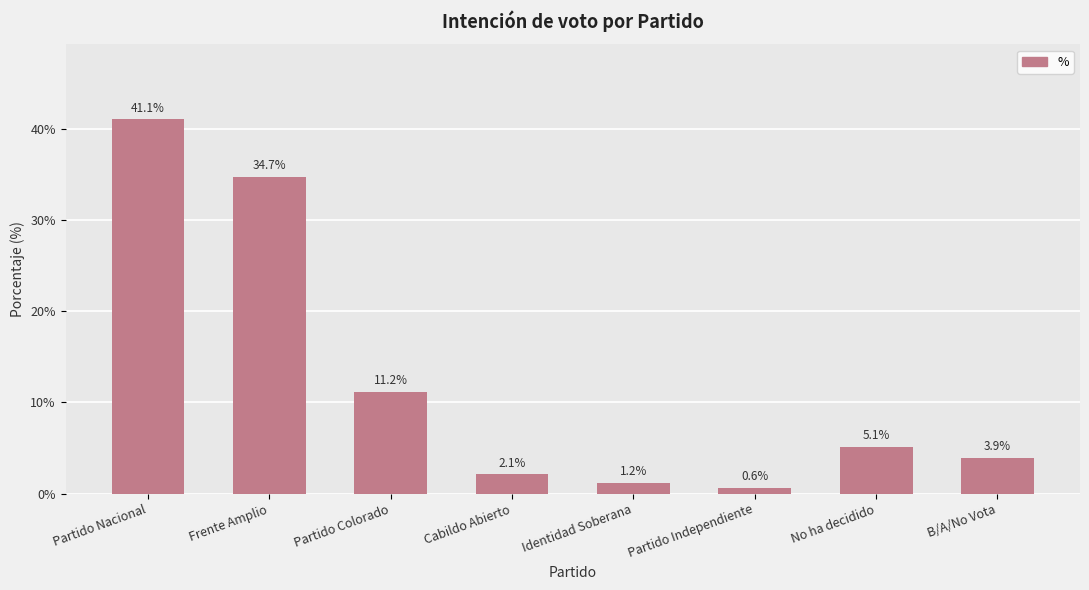

The value at Cabildo Abierto is 0.0. True or false?

False